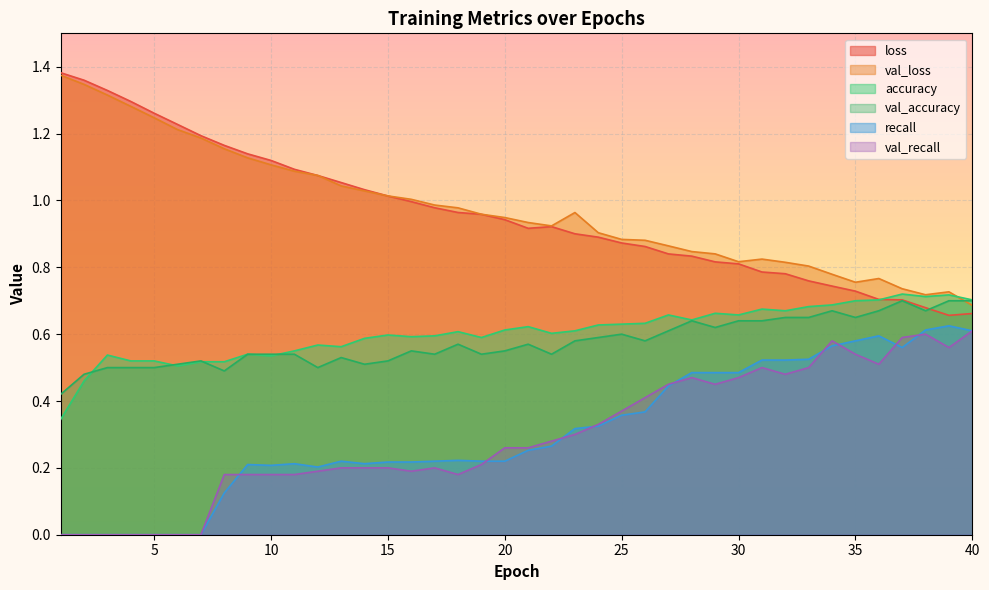

True or false: recall and val_accuracy intersect in this chart.

False